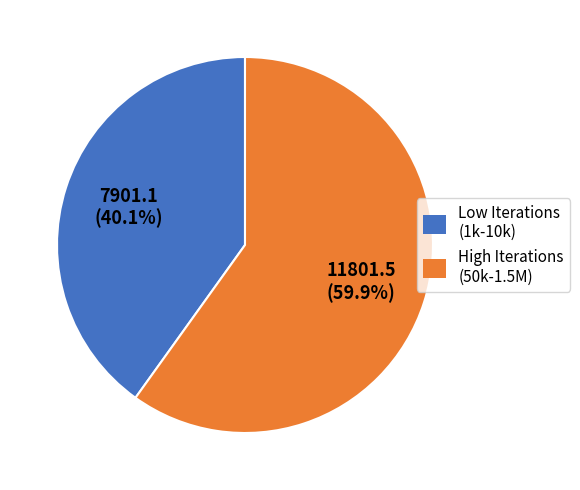

Combined, what portion of the pie is Low Iterations (1k-10k) and High Iterations (50k-1.5M)?

100.0%